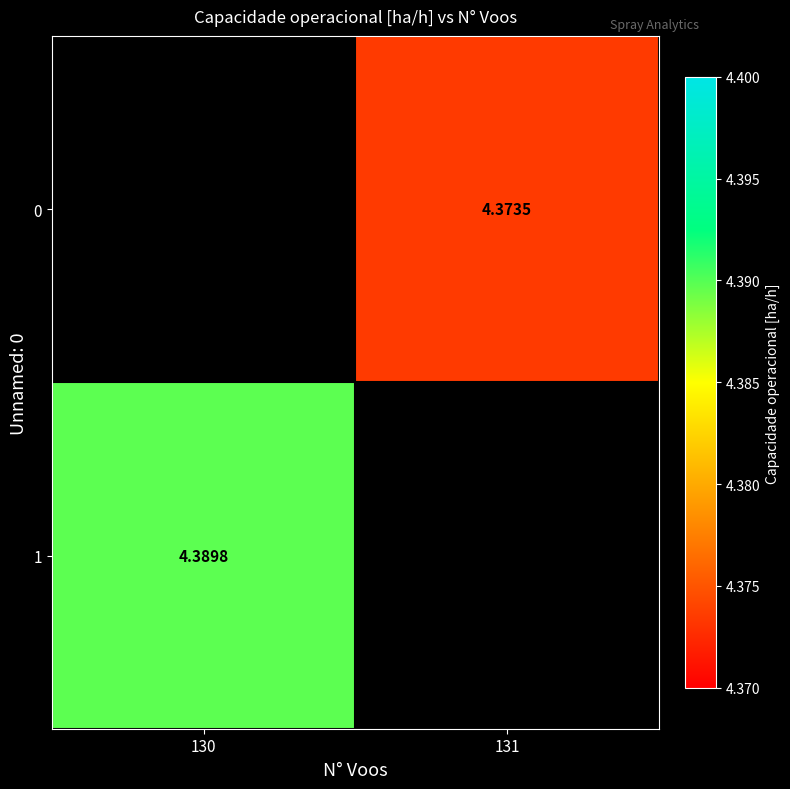

List the labels in order of 1 value, largest first.

130, 131